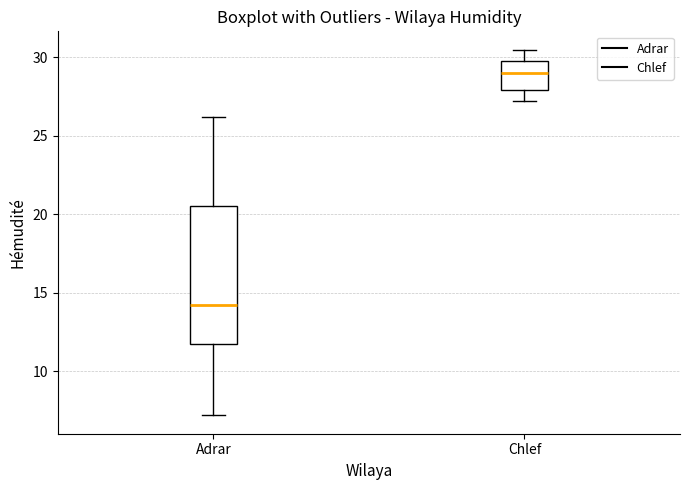

Reading left to right, transcribe this box plot: for each box, give where its median line is, the range the box spans, and where its two whiskers end, as read against the y-axis. The values are not printed on the chart, so give them approximately, as read against the axis.

Adrar: median 14.5, box 11.5 to 20.5, whiskers 7.0 to 26.0
Chlef: median 29.0, box 28.0 to 30.0, whiskers 27.0 to 30.5